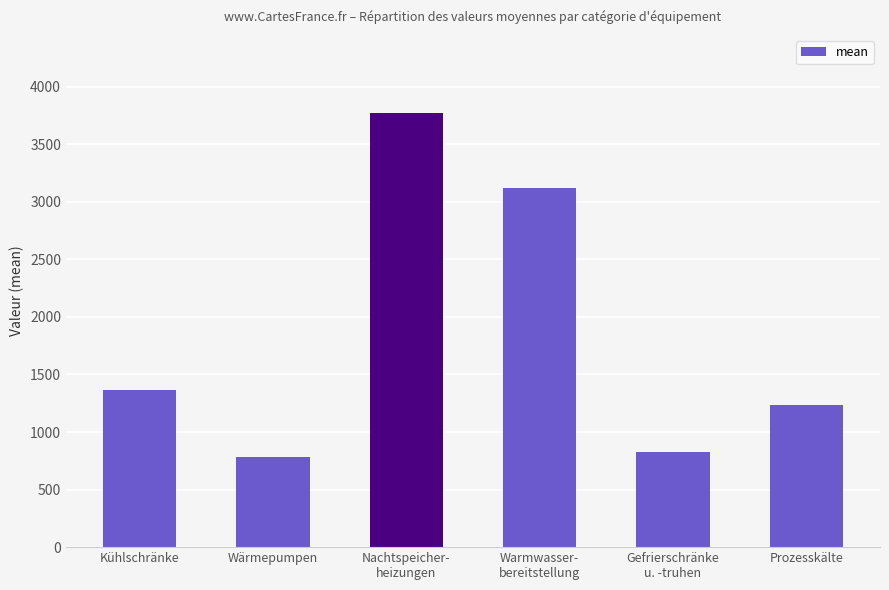

What position from the left is Gefrierschränke
u. -truhen?

5